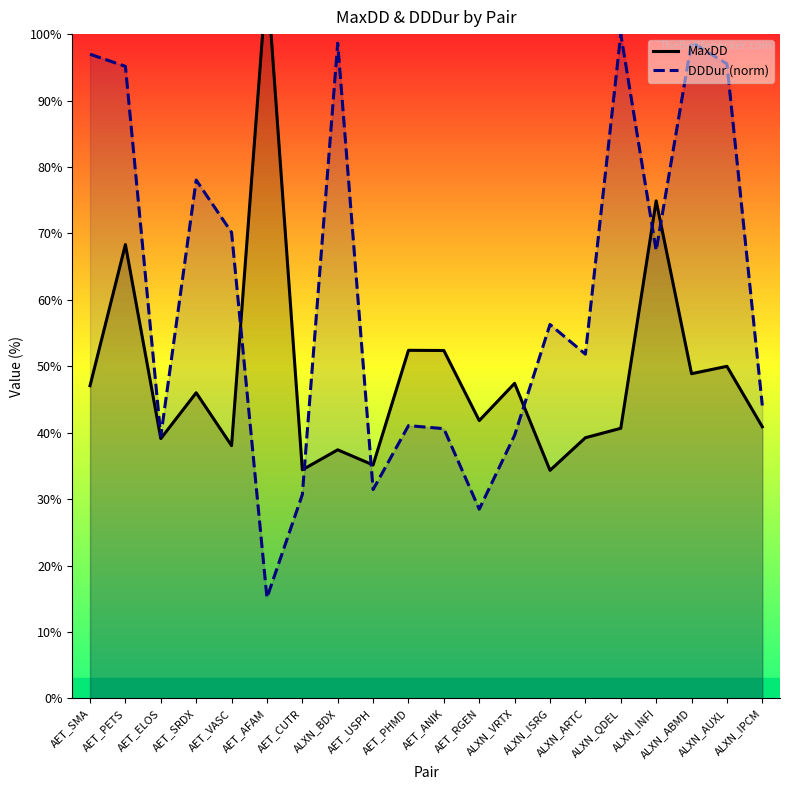

What position from the left is ALXN_BDX?

8